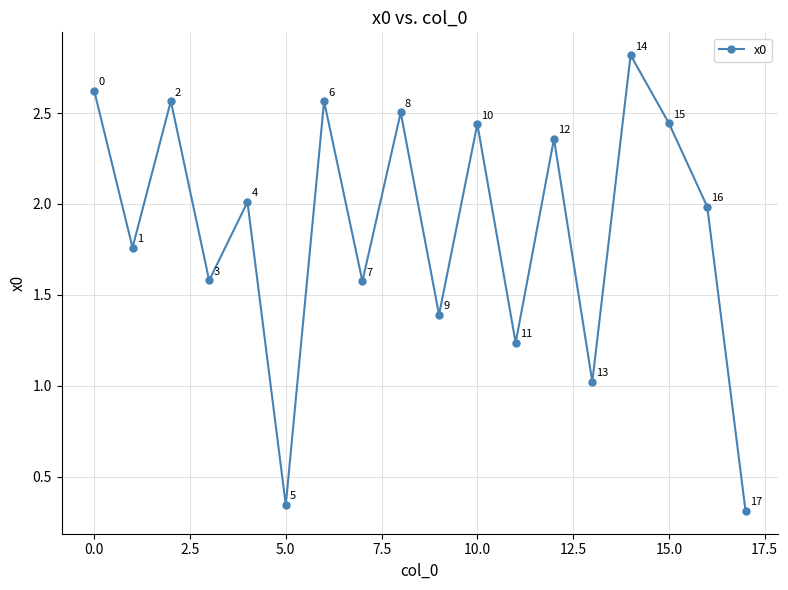

What is the average value?

1.9